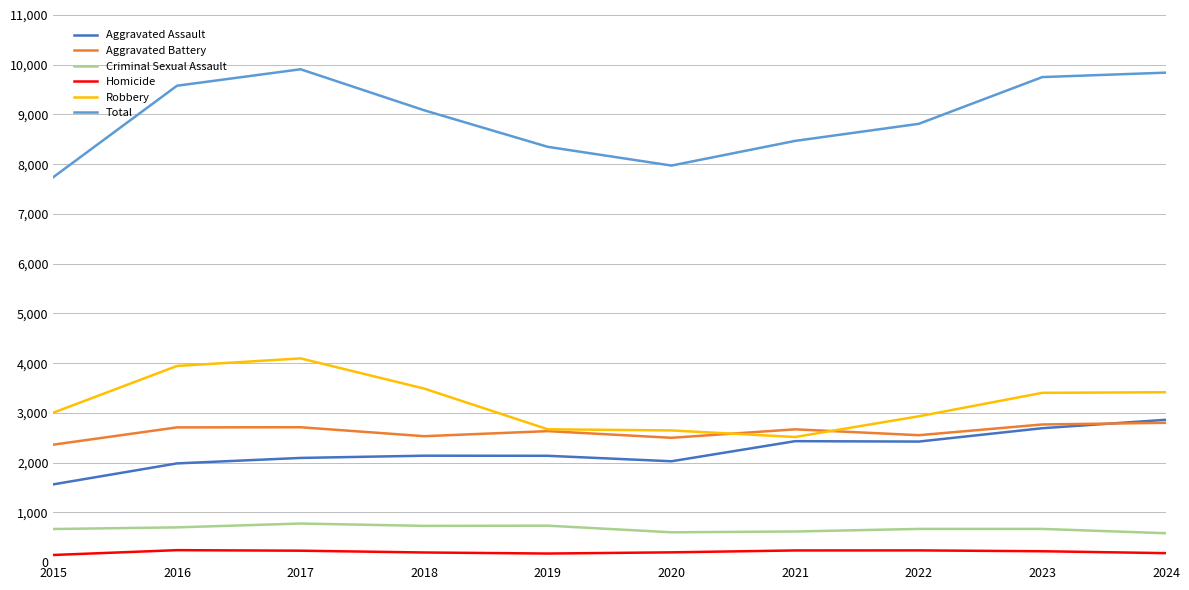

Between 2020 and 2023, which series saw the biggest shift?

Total